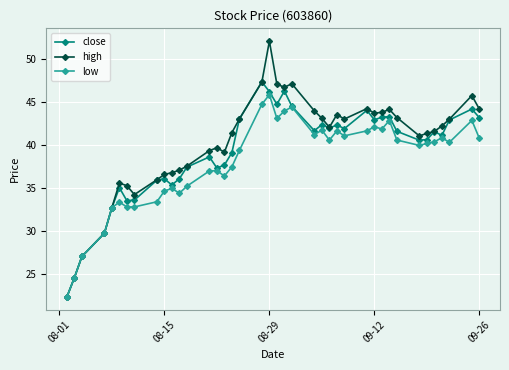

At how many categories does at least one series exceed 25?

38